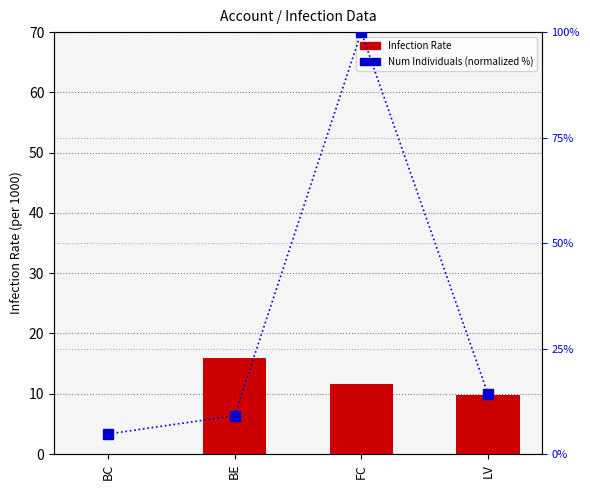

Is the value of Infection Rate at LV greater than the value of Num Individuals (normalized %) at FC?

No